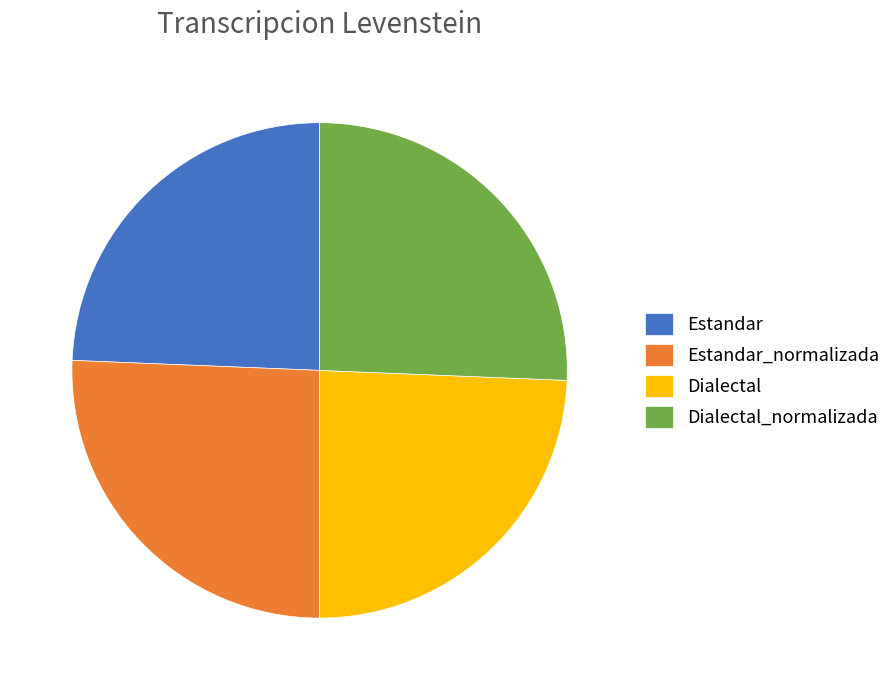

Is Dialectal_normalizada the majority of the pie?

No